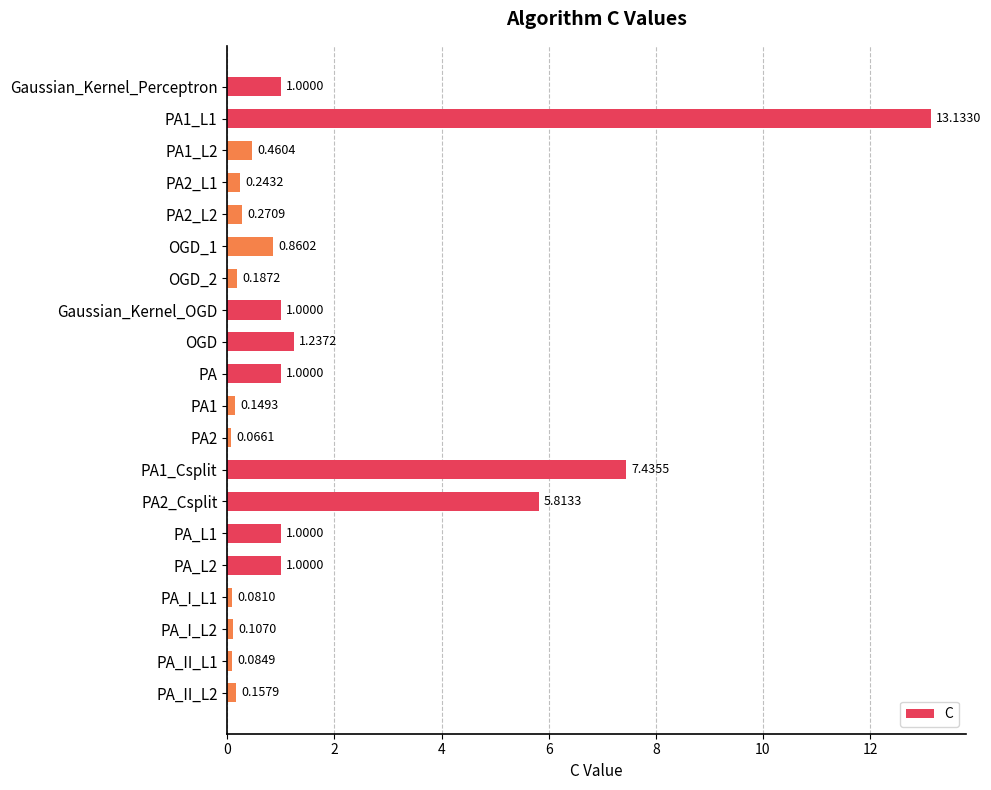

Where is the data nearest to the value 6?

PA2_Csplit